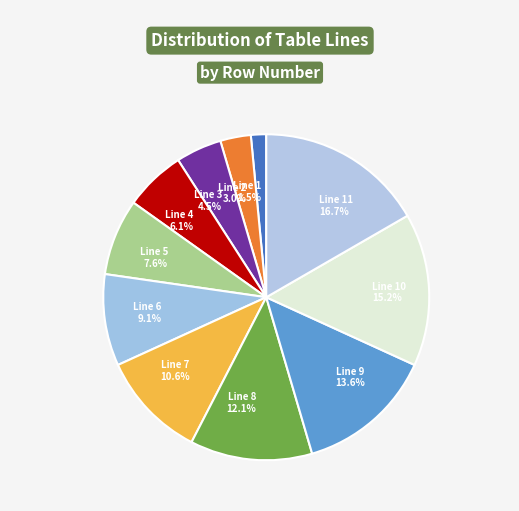

Which slice is the largest?

Line 11 16.7%